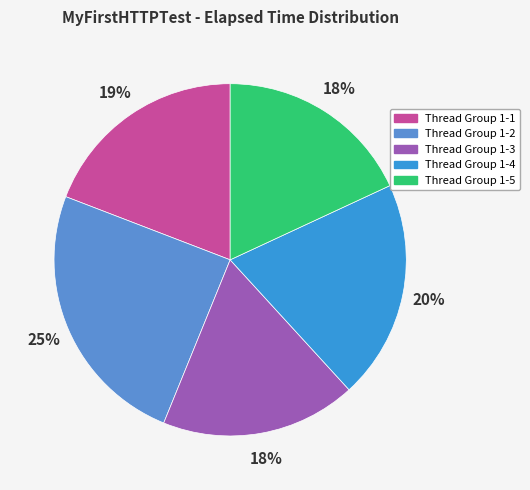

How many slices are in this pie chart?

5